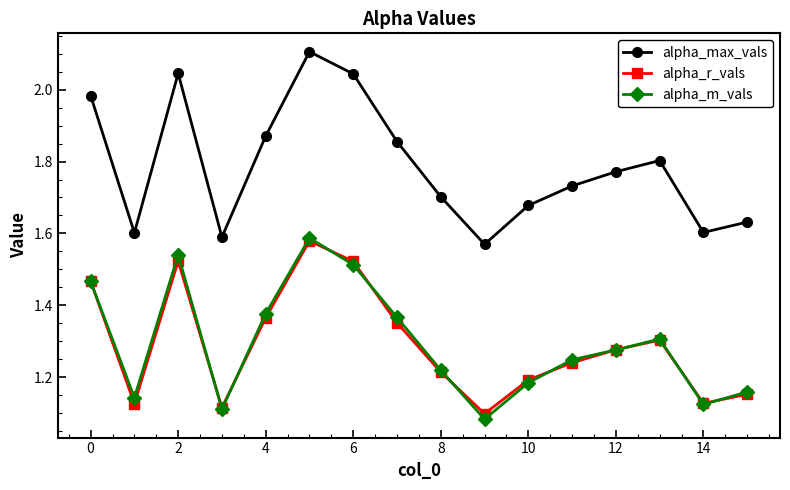

In alpha_m_vals, how many points are higher than both neighbors (excluding endpoints)?

3